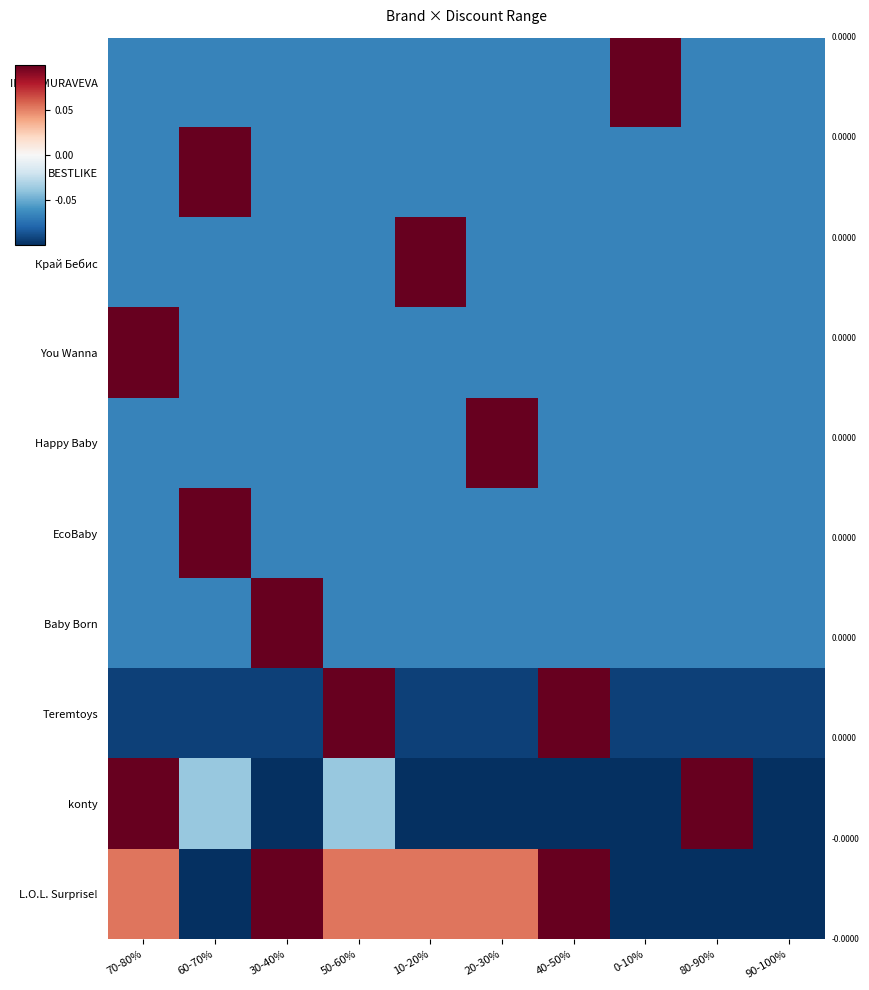

Between 80-90% and 10-20%, which is larger?

80-90%